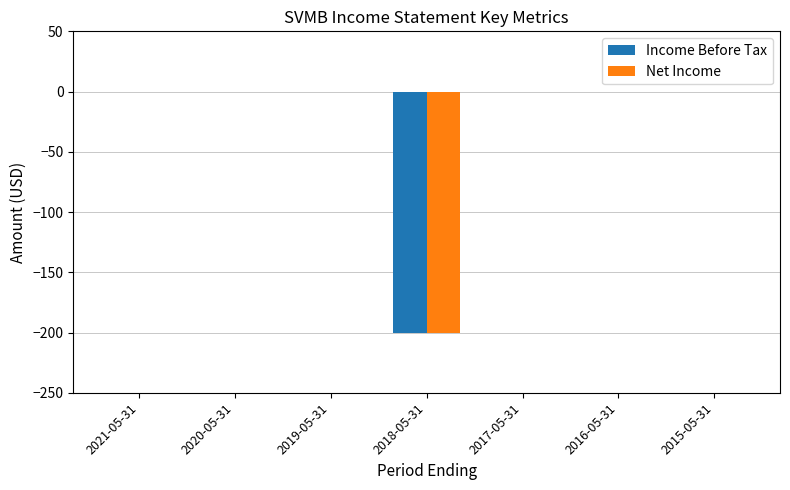

Count the number of data series in this chart.

2